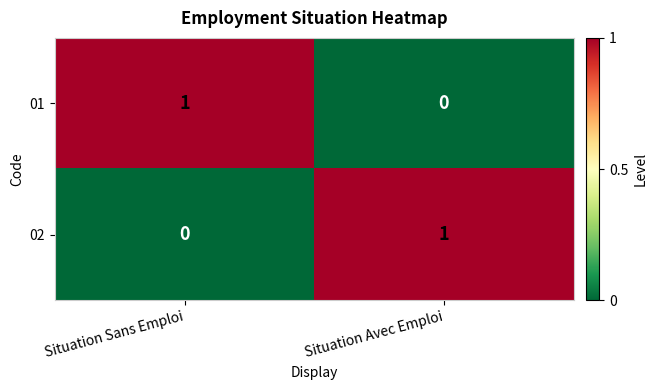

Reading left to right, list all the values displayed in this chart.

01: Situation Sans Emploi=1	Situation Avec Emploi=0
02: Situation Sans Emploi=0	Situation Avec Emploi=1